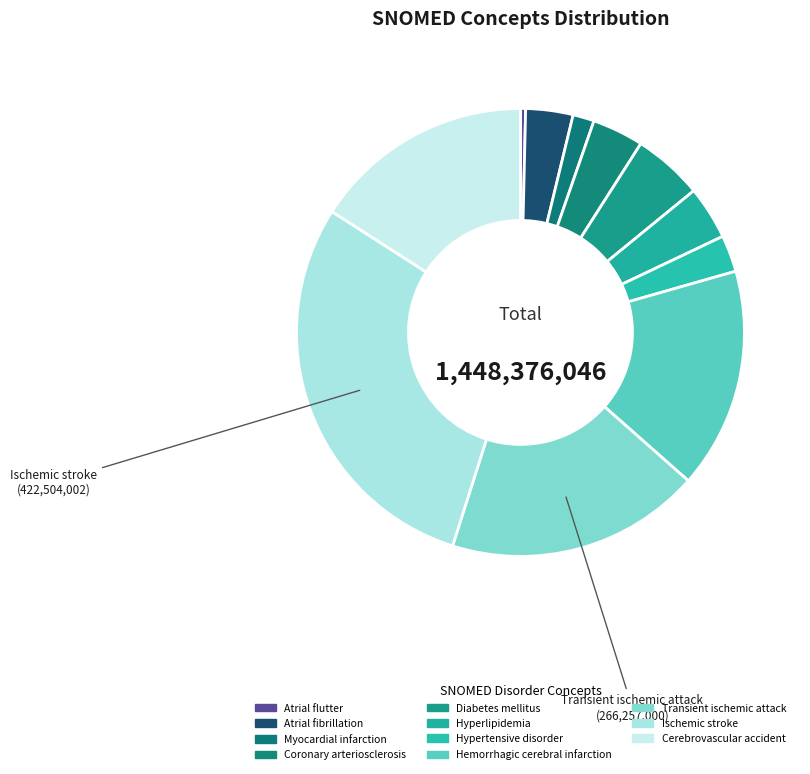

What is the change in value from Transient ischemic attack to Cerebrovascular accident?

-35566993